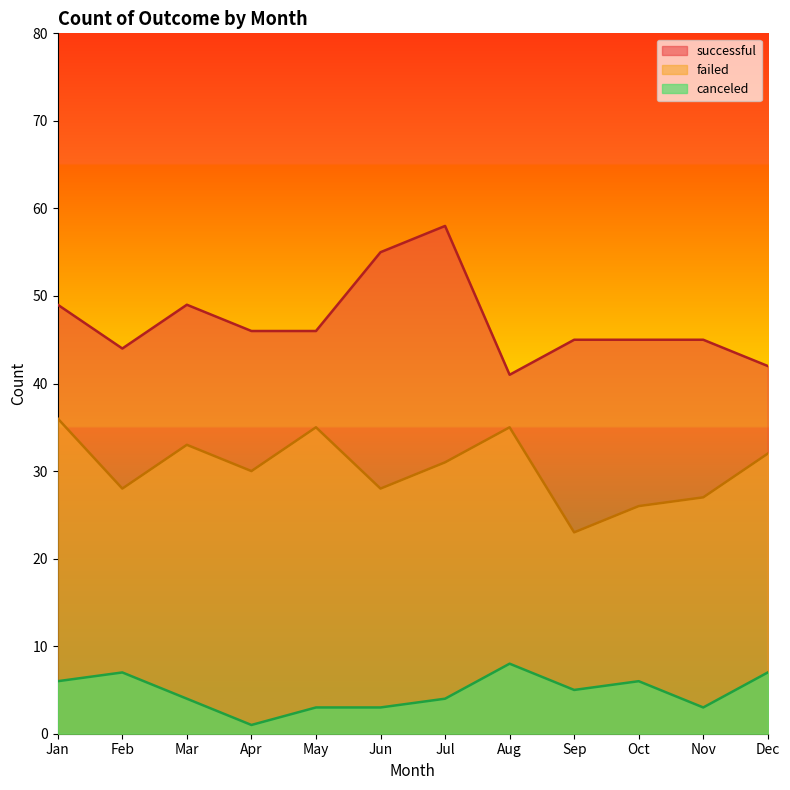

Rank the categories by successful value from highest to lowest.

Jul, Jun, Jan, Mar, Apr, May, Sep, Oct, Nov, Feb, Dec, Aug